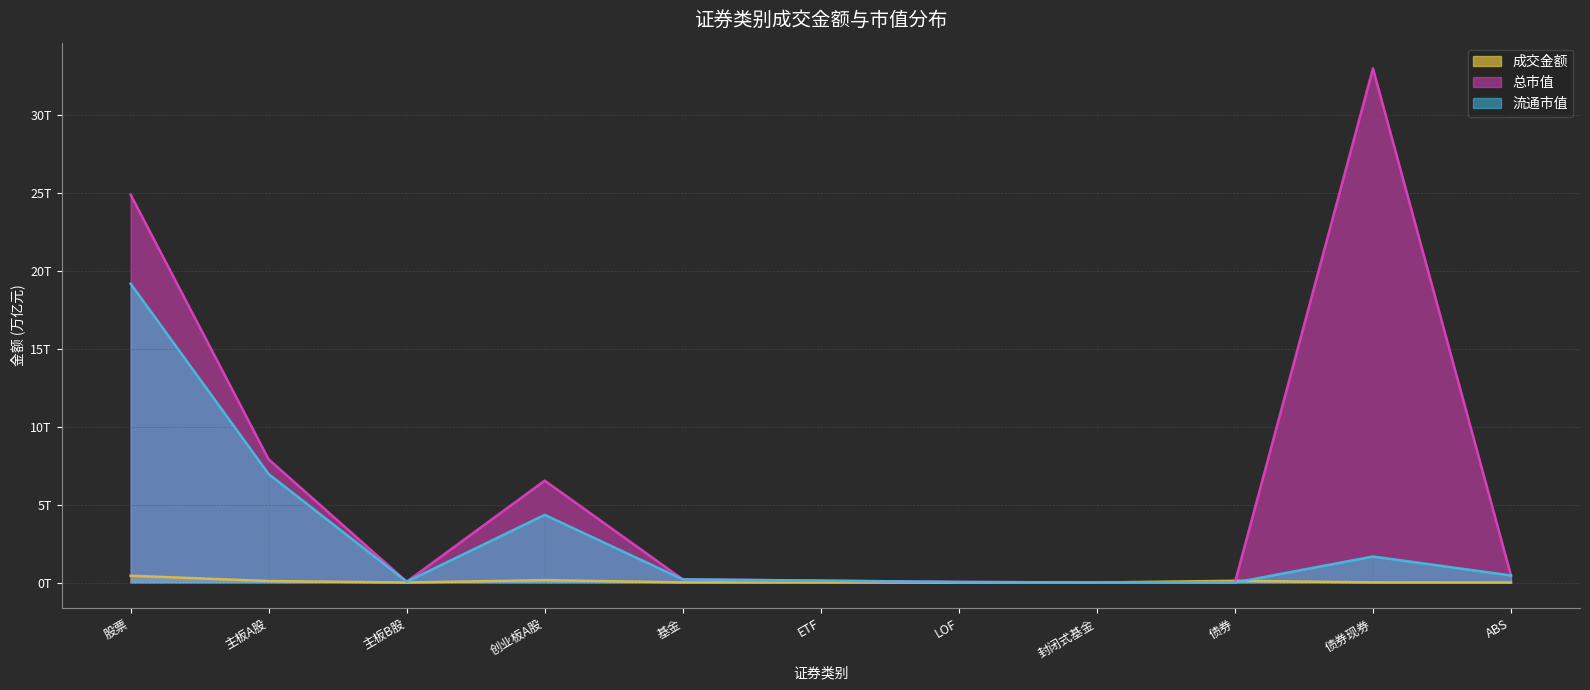

What position from the right is 债券现券?

2